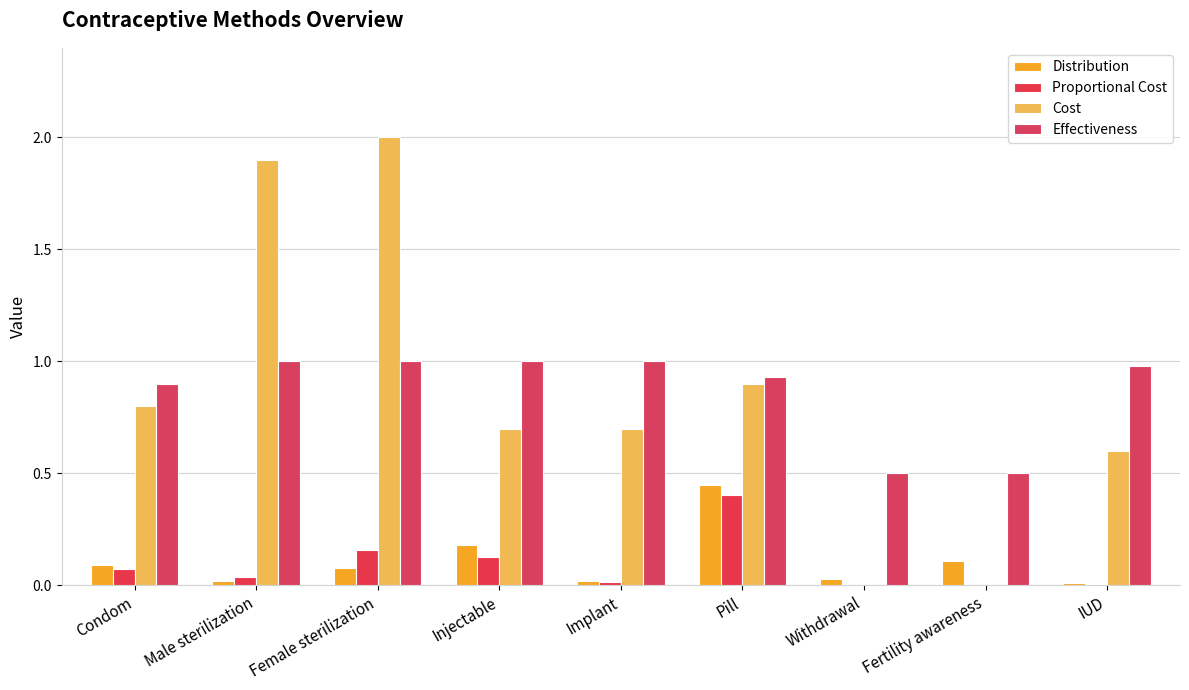

What is the total value across all series at Female sterilization?

3.2